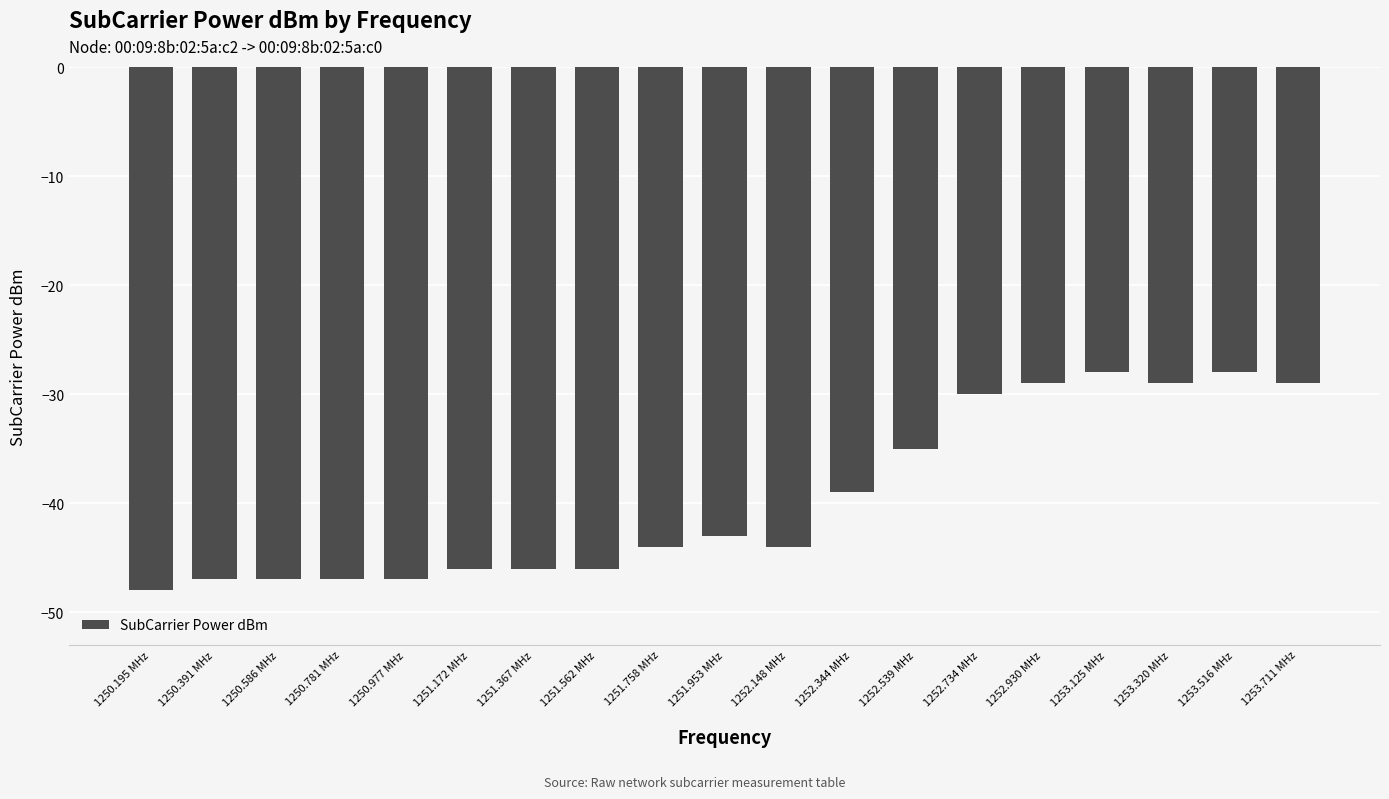

What is the average value?

-40